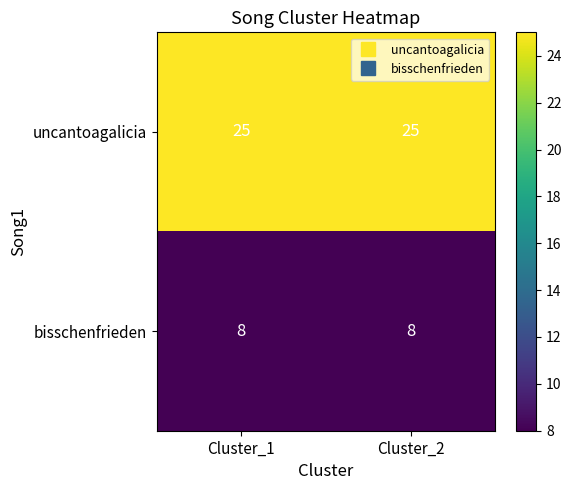

What is the difference between the highest and lowest values at Cluster_2?

17